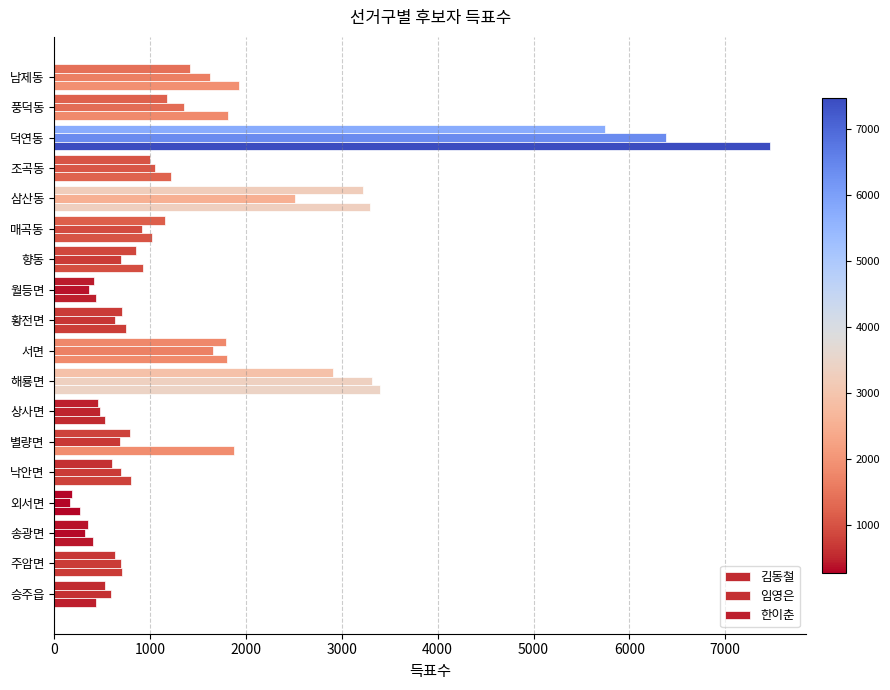

How many data points in 김동철 are less than 848?

9